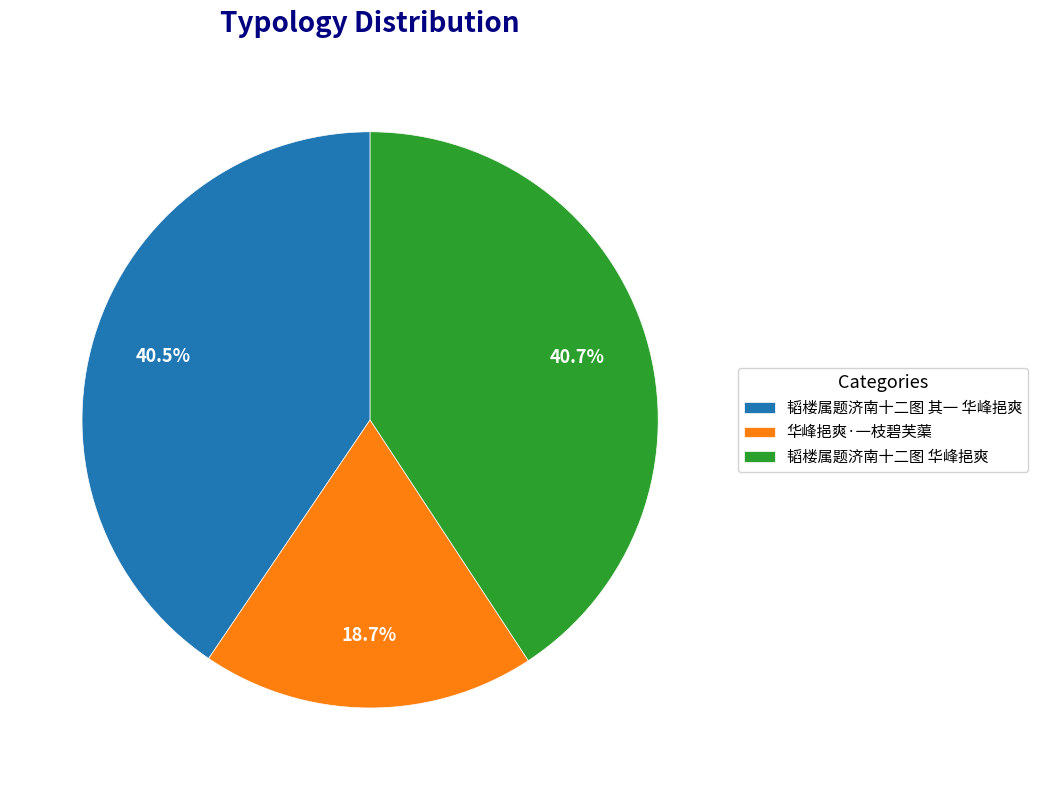

Does 华峰挹爽·一枝碧芙蕖 account for over 50% of the chart?

No